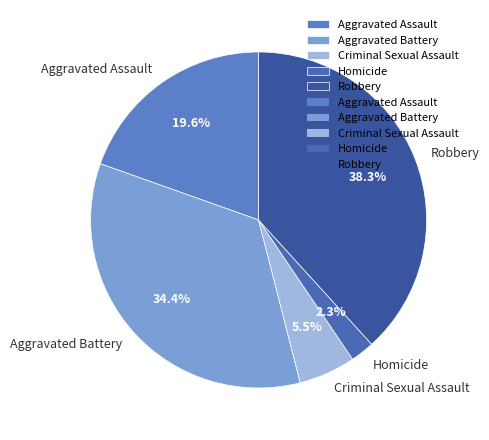

Approximately how many times larger is the value at Robbery compared to Aggravated Assault?

2.0